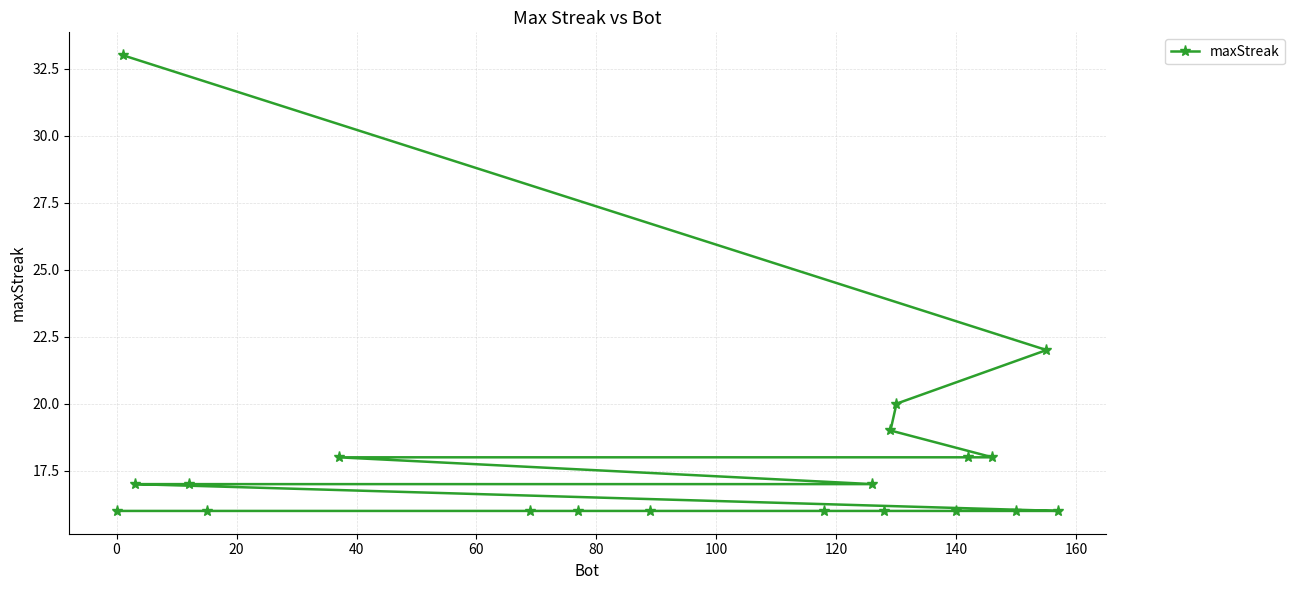

What is the smallest value displayed?

16